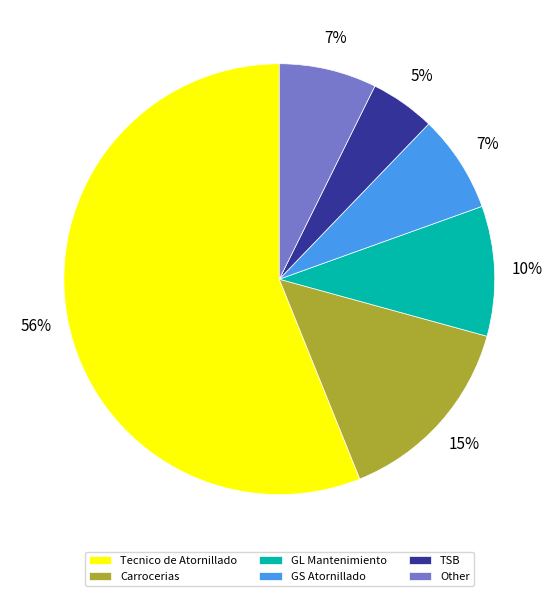

Is it true that Tecnico de Atornillado is 56% of the pie?

True